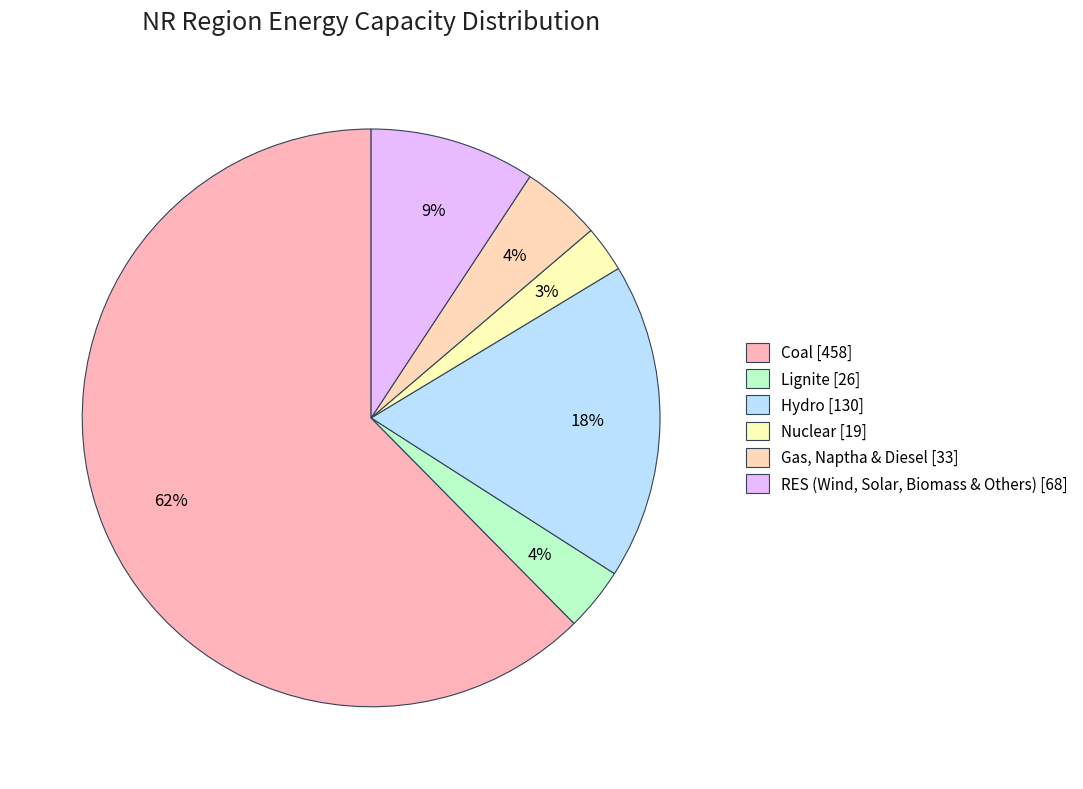

How many segments does this pie chart have?

6